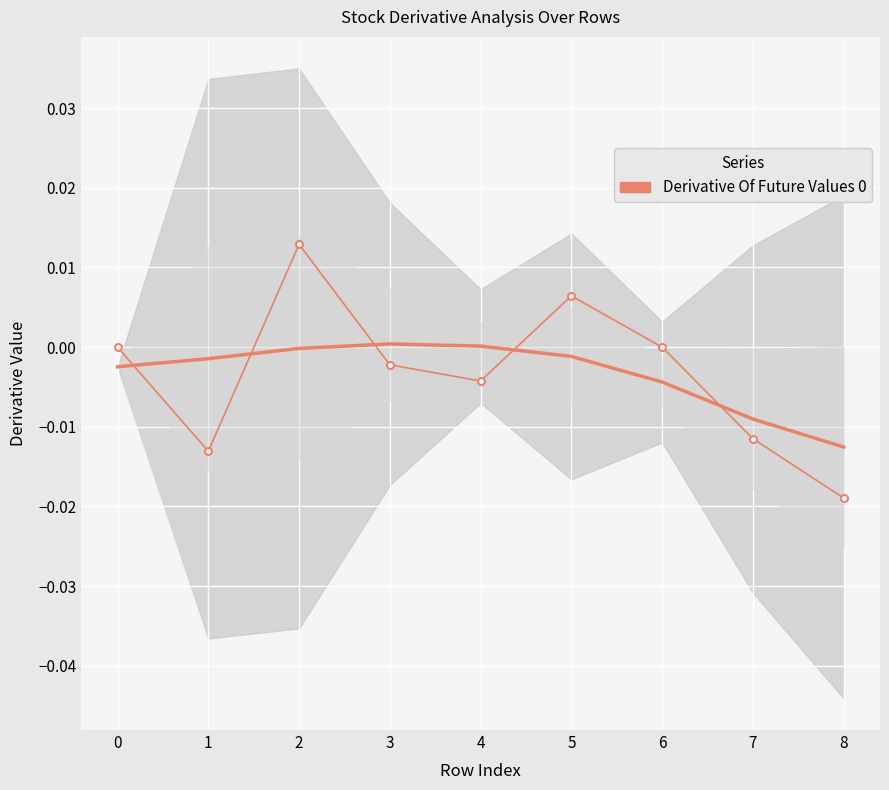

How many lines are shown in the chart?

1